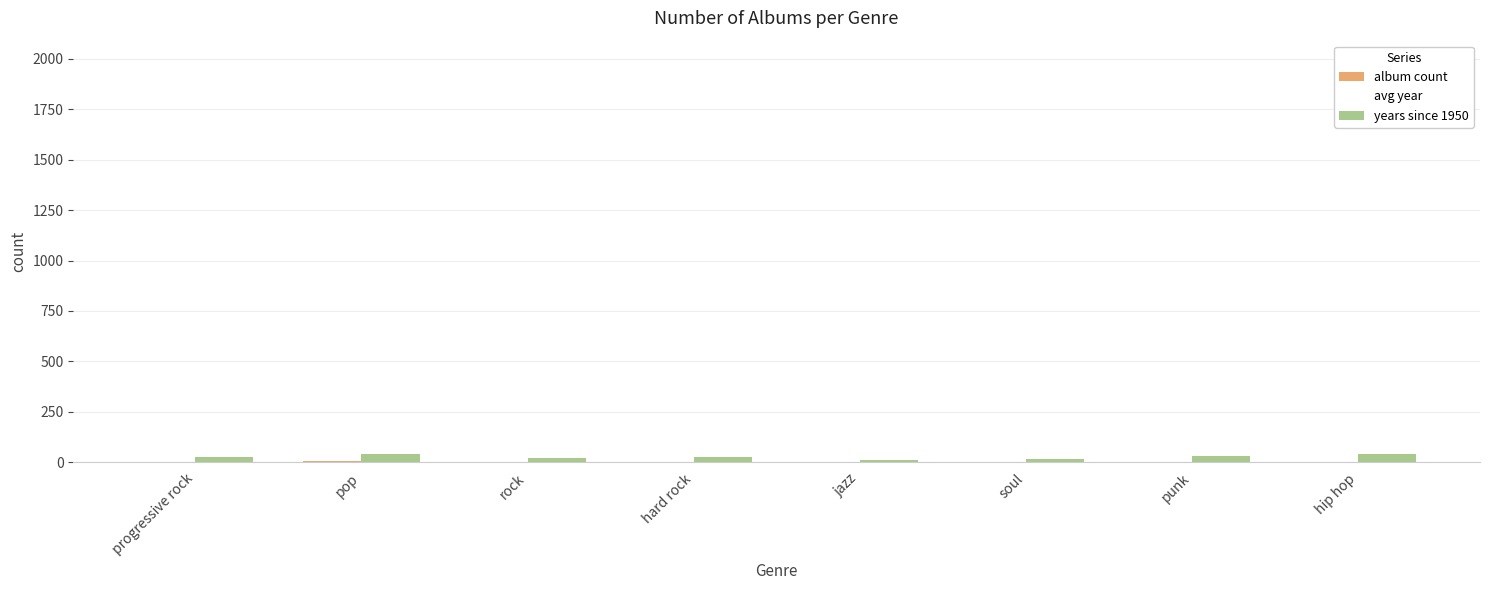

What is the spread (max minus min) of values at jazz?

11